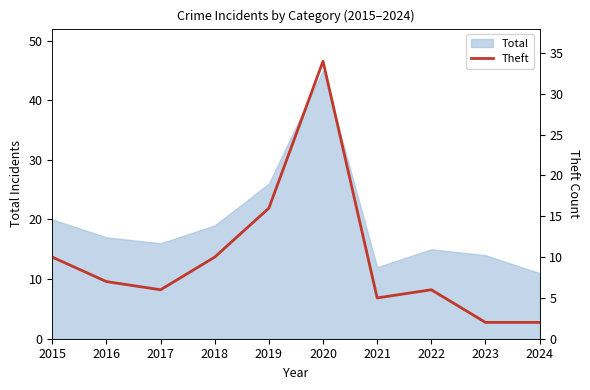

What is the highest value of the Total series?

45